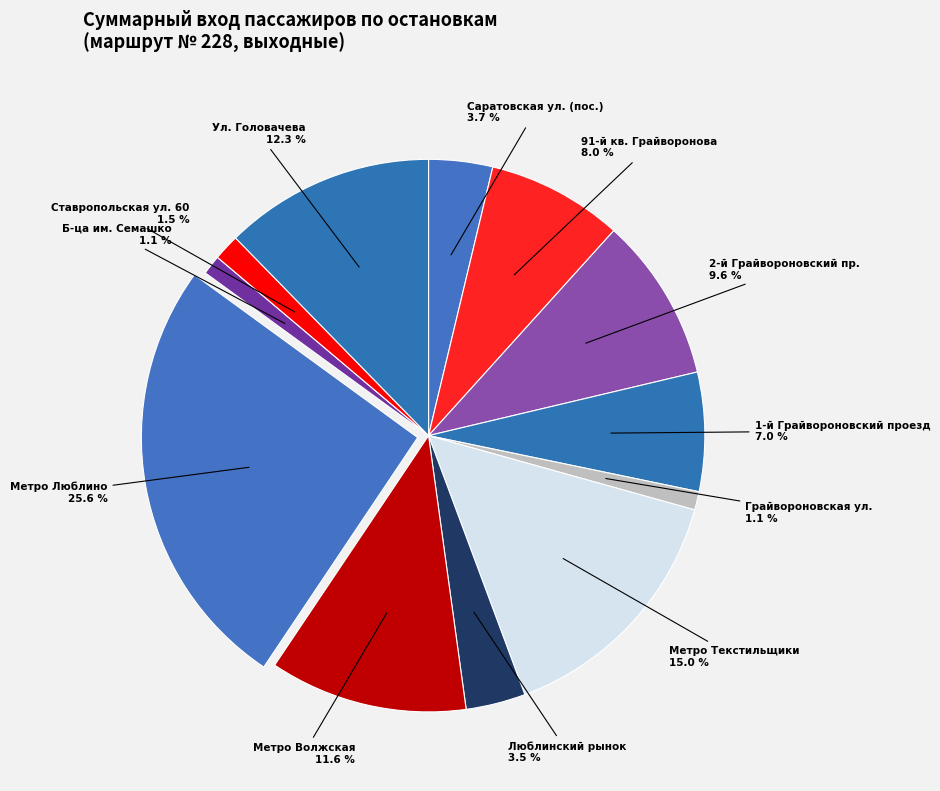

To the nearest percent, what portion does Метро Люблино represent?

26%